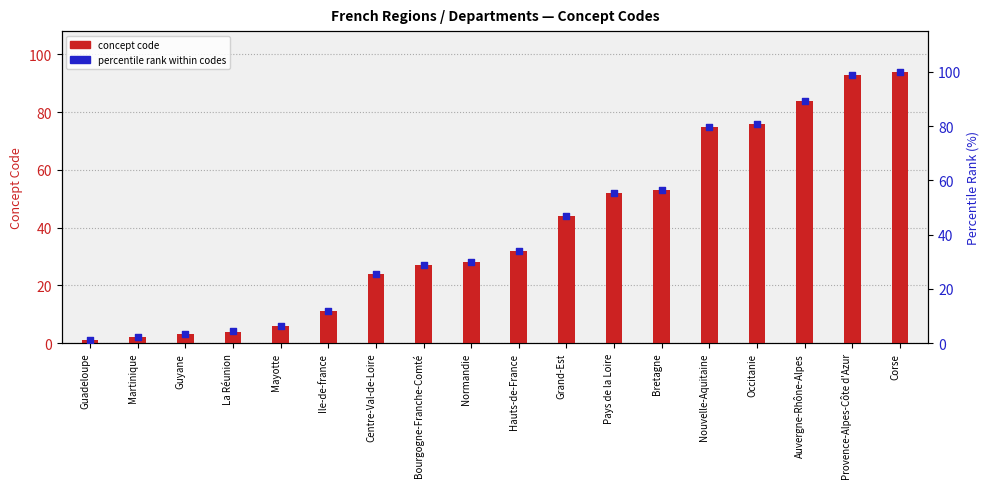

Which series has the largest total across all categories?

percentile rank within codes